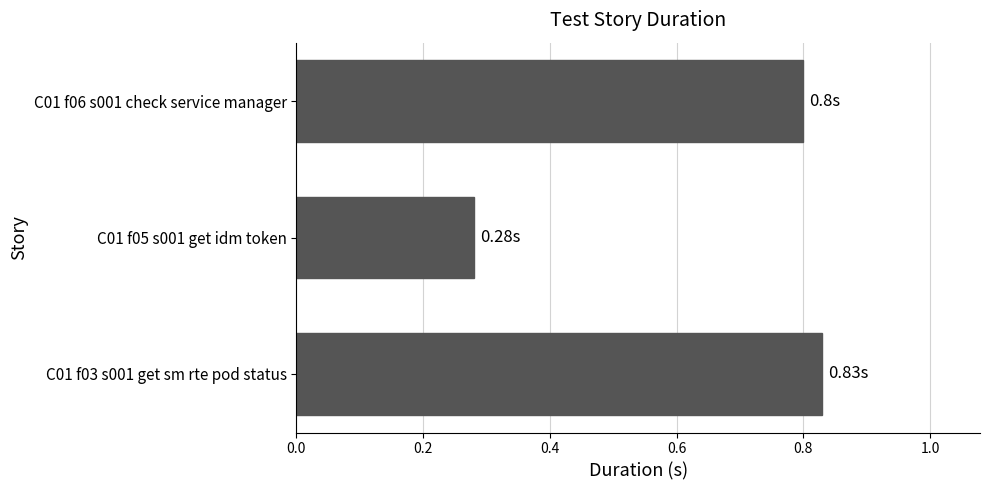

List the labels in order of value, largest first.

C01 f03 s001 get sm rte pod status, C01 f06 s001 check service manager, C01 f05 s001 get idm token